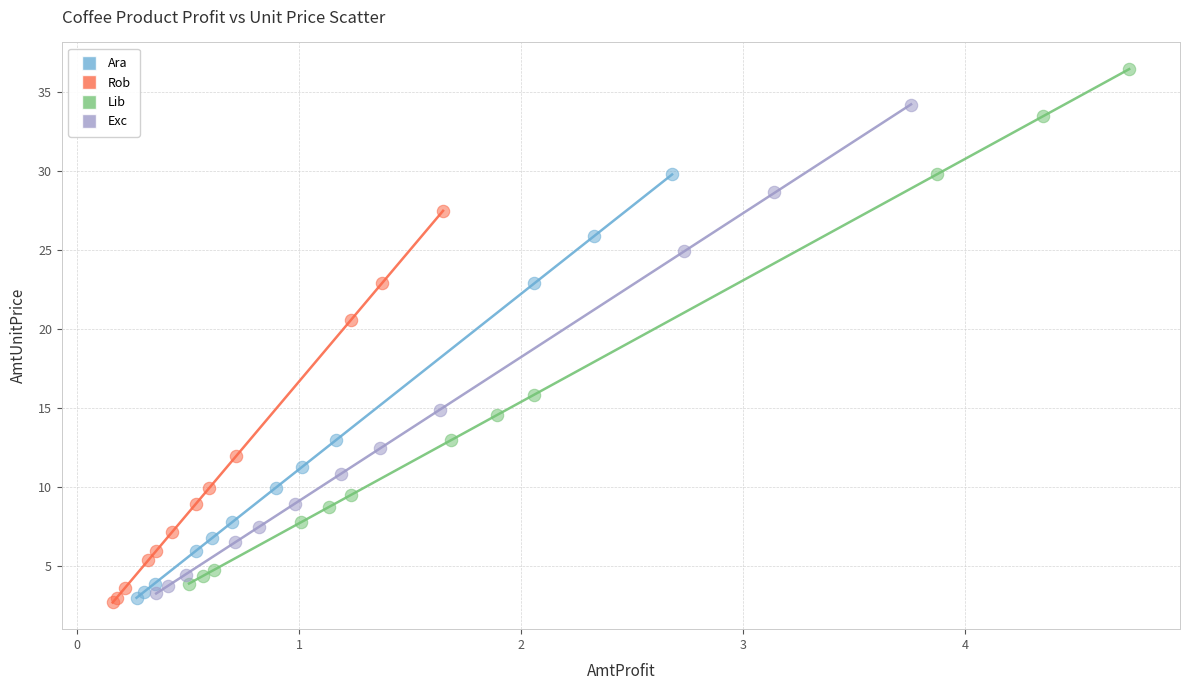

Which series reaches the maximum Y coordinate?

Lib